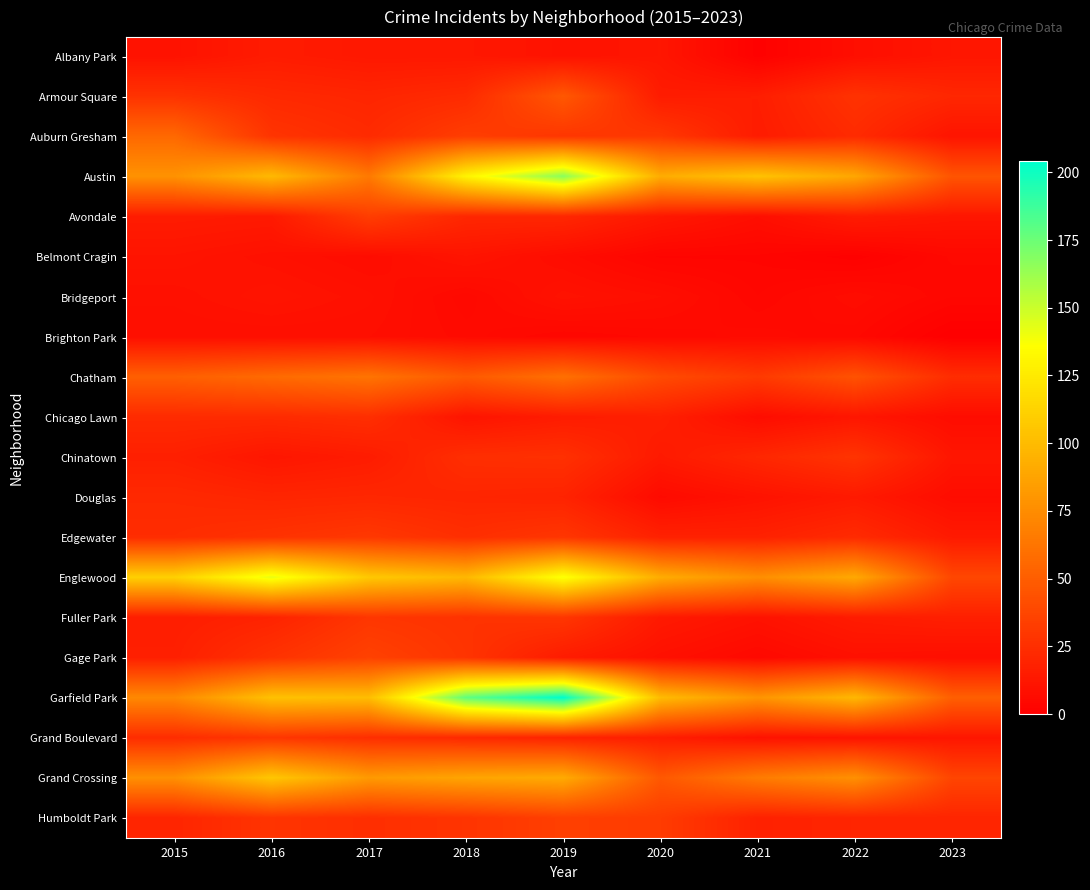

Which series changed the most between 2019 and 2022?

Garfield Park